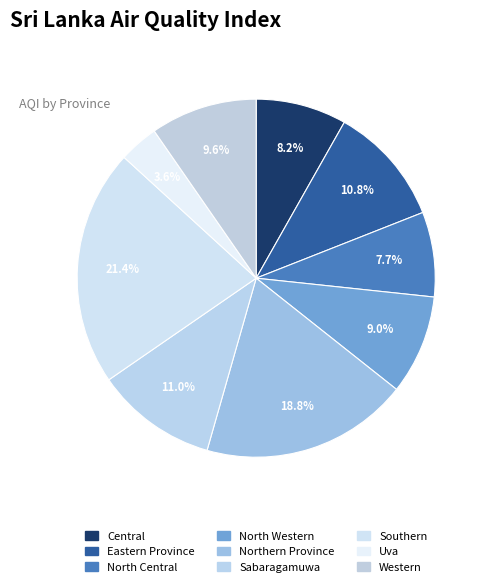

Count the number of slices in the pie.

9